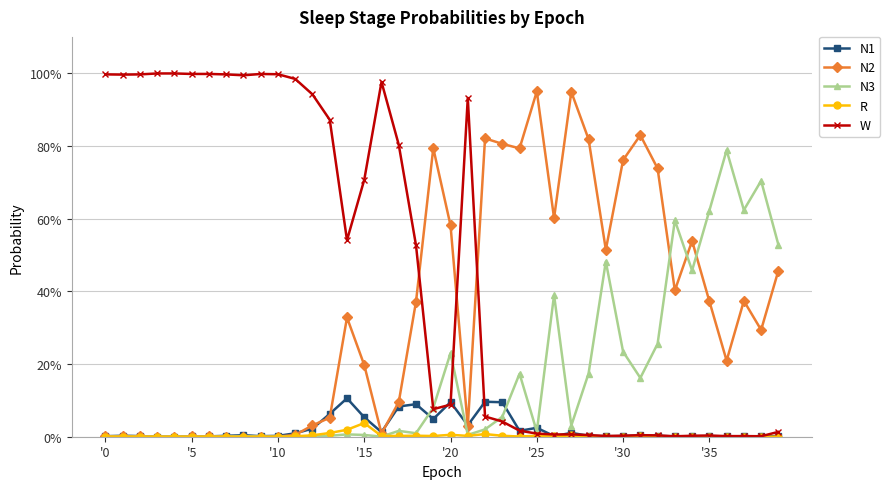

What is the difference between the second highest and second lowest values in the N2 series?

0.9